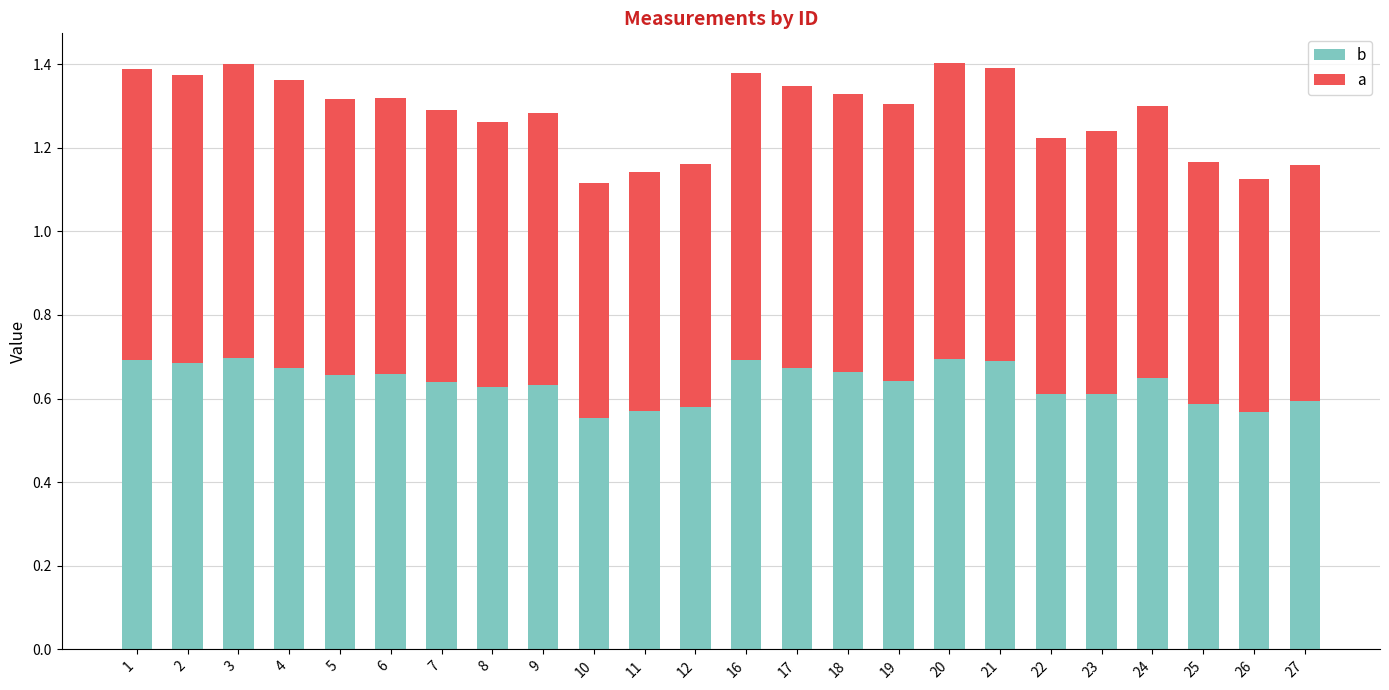

What is the total value across all series at 5?

1.3